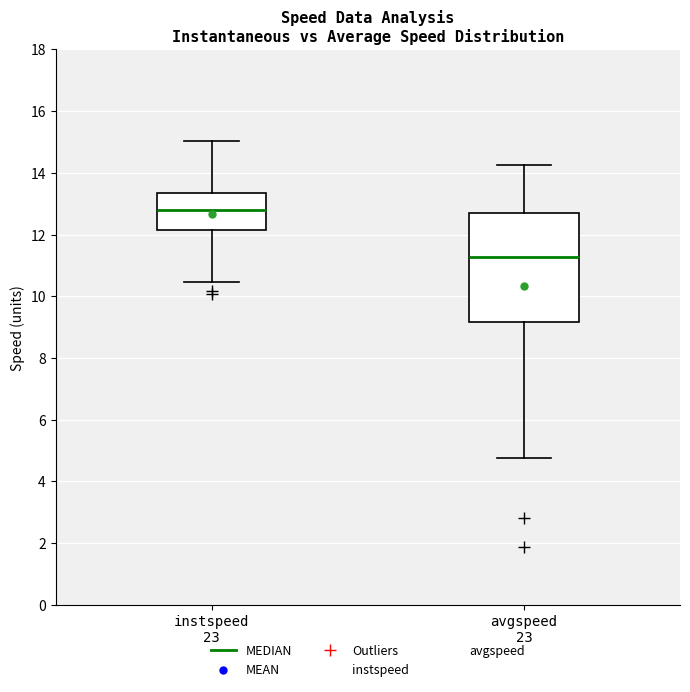

Comparing the boxes themselves (not the whiskers), which one is the tallest?

avgspeed 23